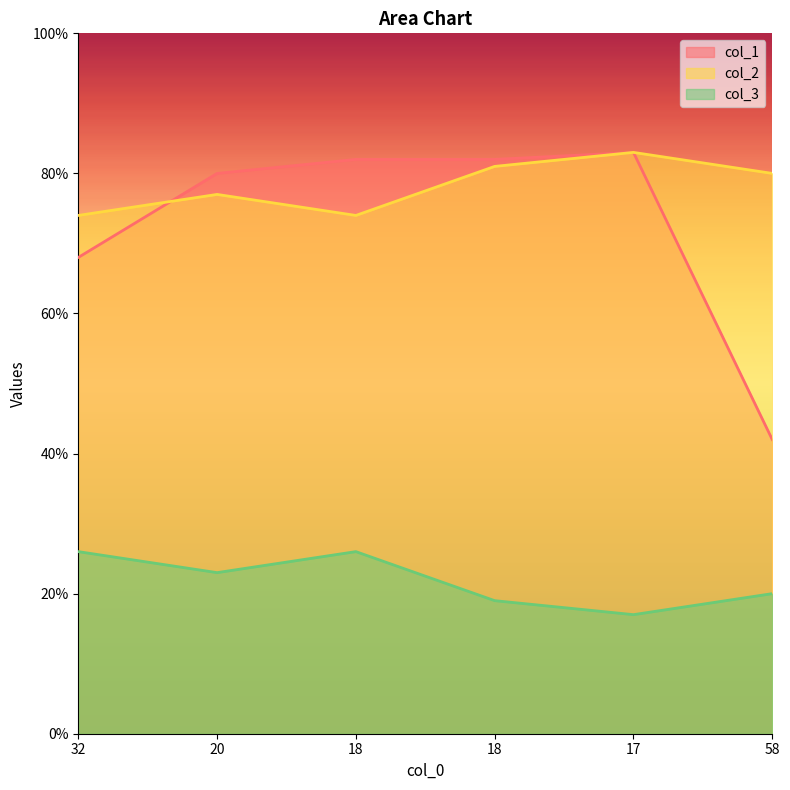

Between 18 and 58, which is larger?

18